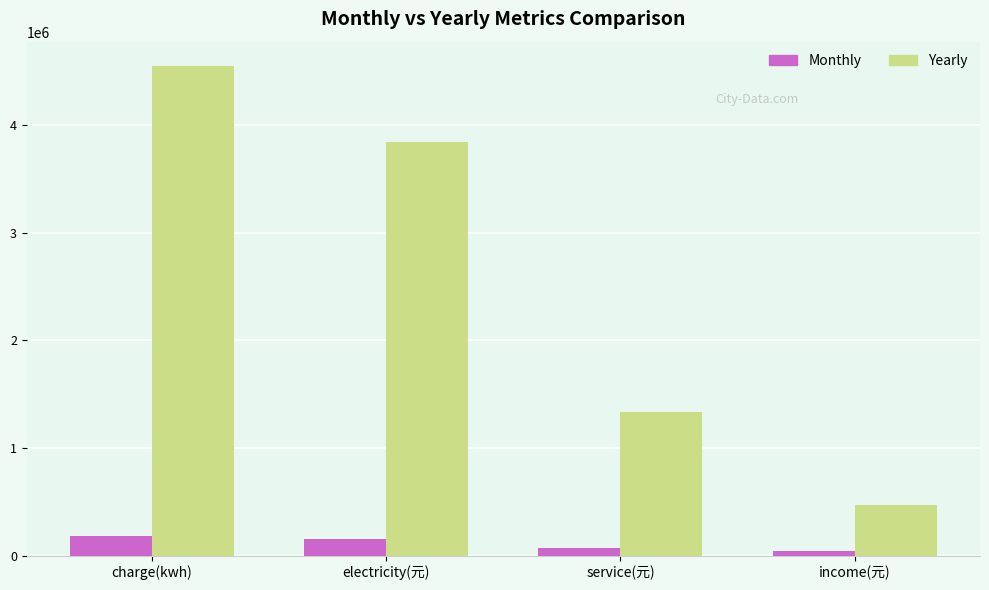

Rank the series by their maximum value, from lowest to highest.

Monthly, Yearly